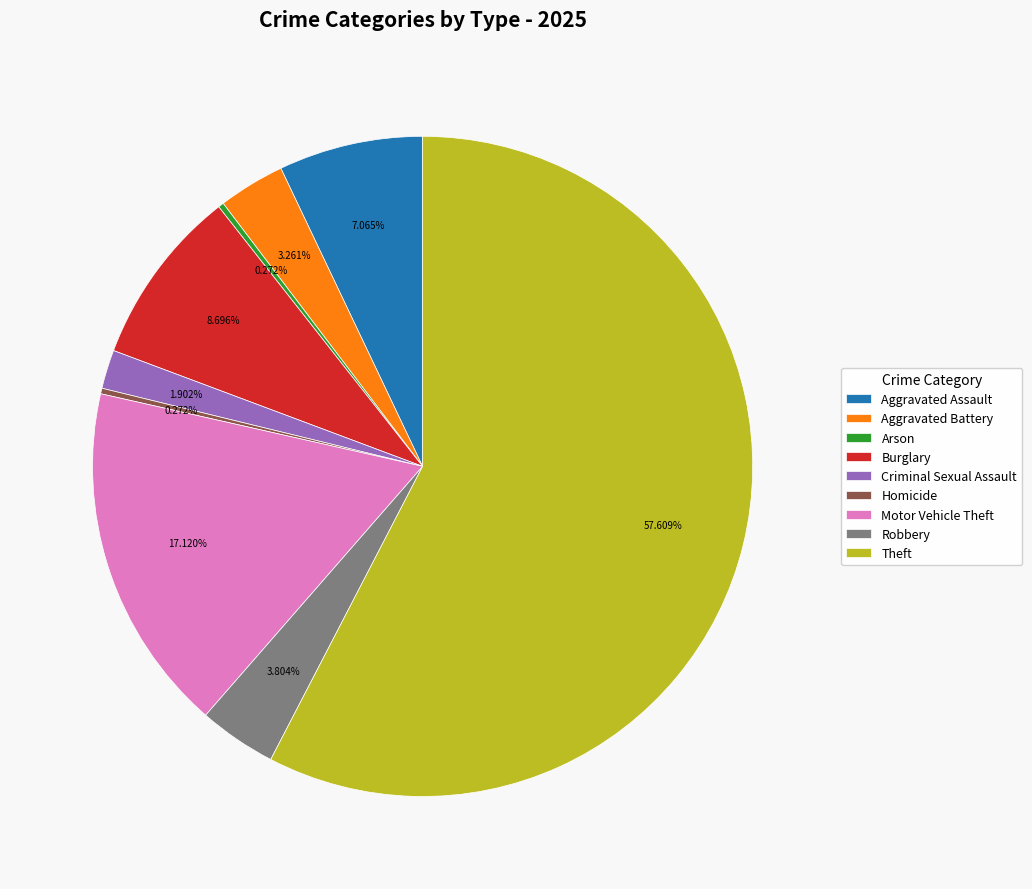

Combined, what portion of the pie is Criminal Sexual Assault and Aggravated Assault?

9.0%